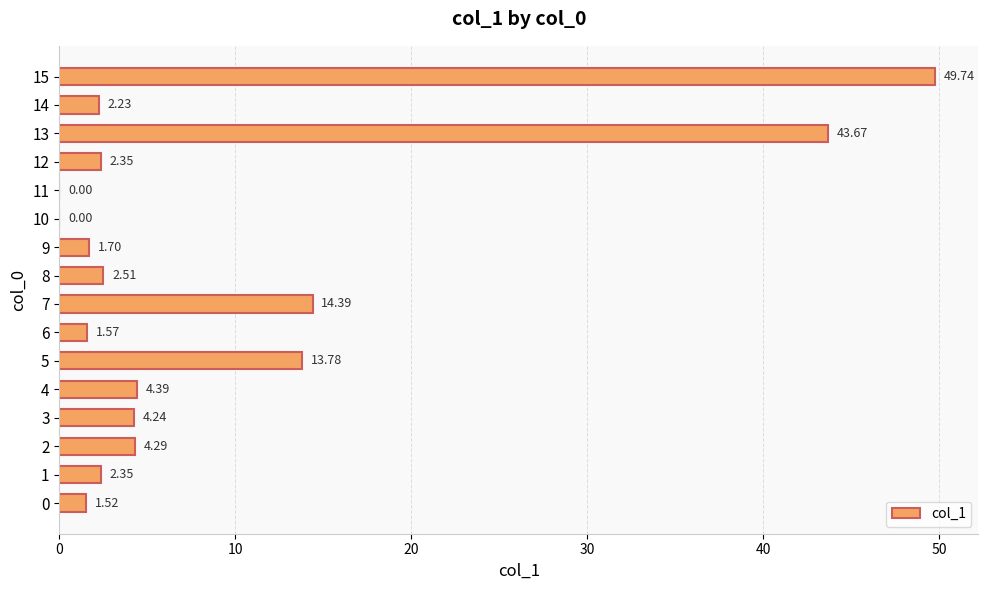

Are the bars horizontal?

Yes